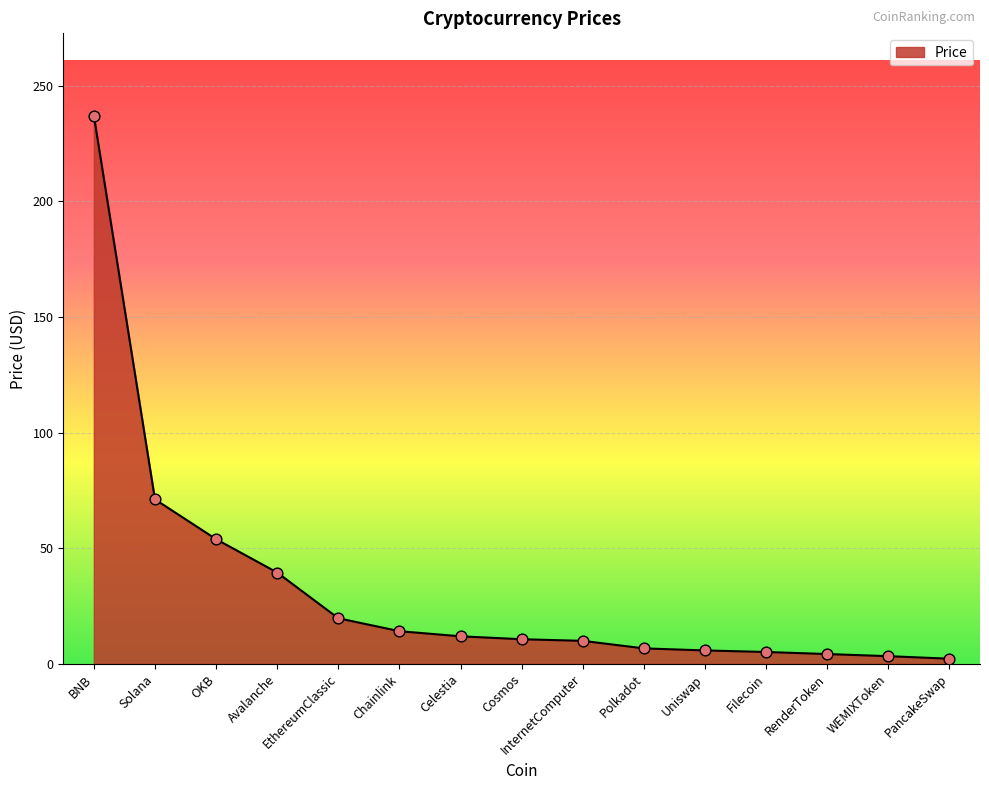

What is the change in value from BNB to Celestia?

-225.3